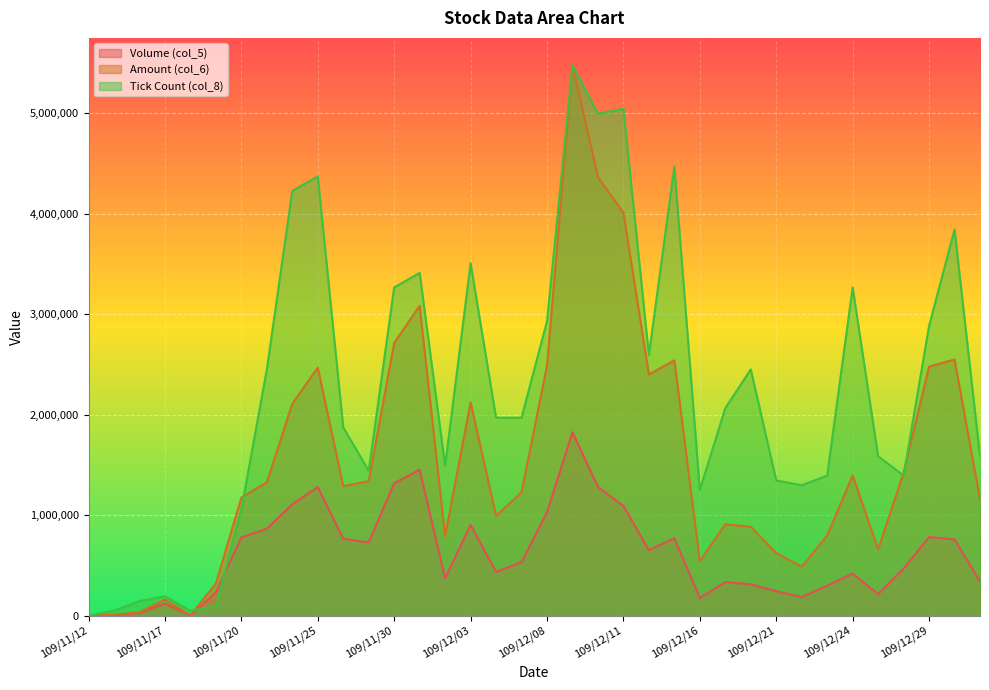

What is the value of the Tick Count (col_8) point at the 17th from the left?

1969600.4